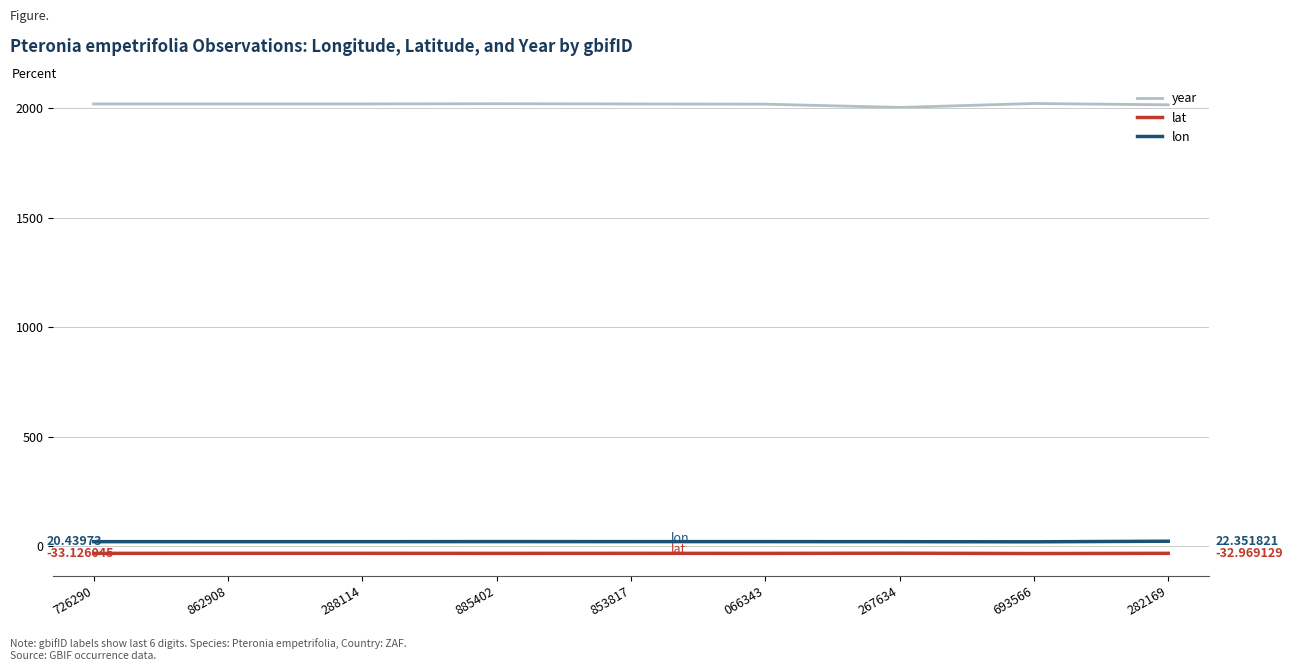

True or false: year and lon cross at least once.

False